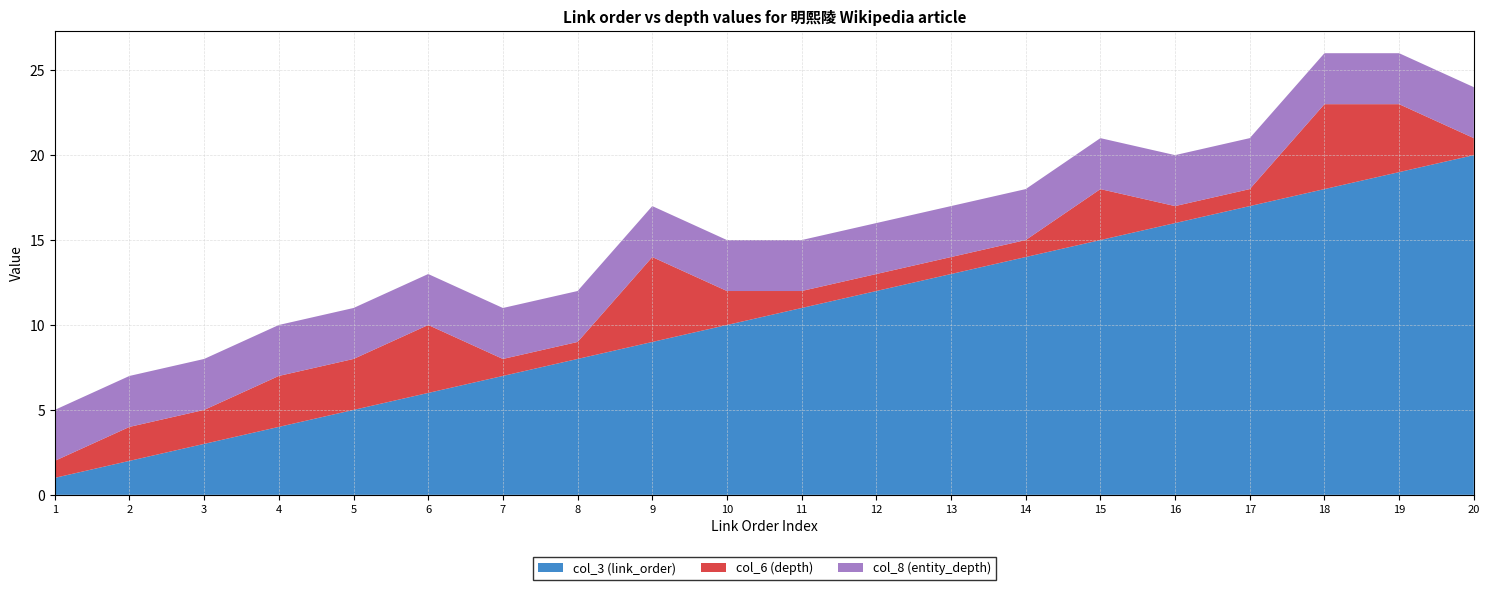

Reading left to right, transcribe all the data shown in this chart.

col_3 (link_order): 1	2	3	4	5	6	7	8	9	10	11	12	13	14	15	16	17	18	19	20
col_6 (depth): 1	2	2	3	3	4	1	1	5	2	1	1	1	1	3	1	1	5	4	1
col_8 (entity_depth): 3	3	3	3	3	3	3	3	3	3	3	3	3	3	3	3	3	3	3	3